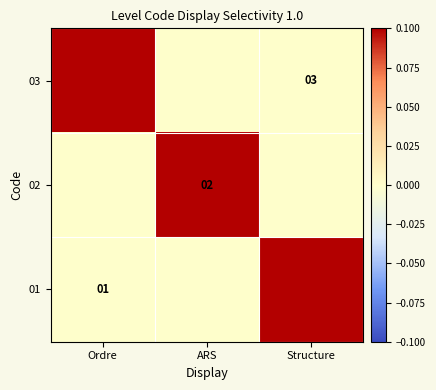

True or false: 01 has a value of 0.3 at Ordre.

False